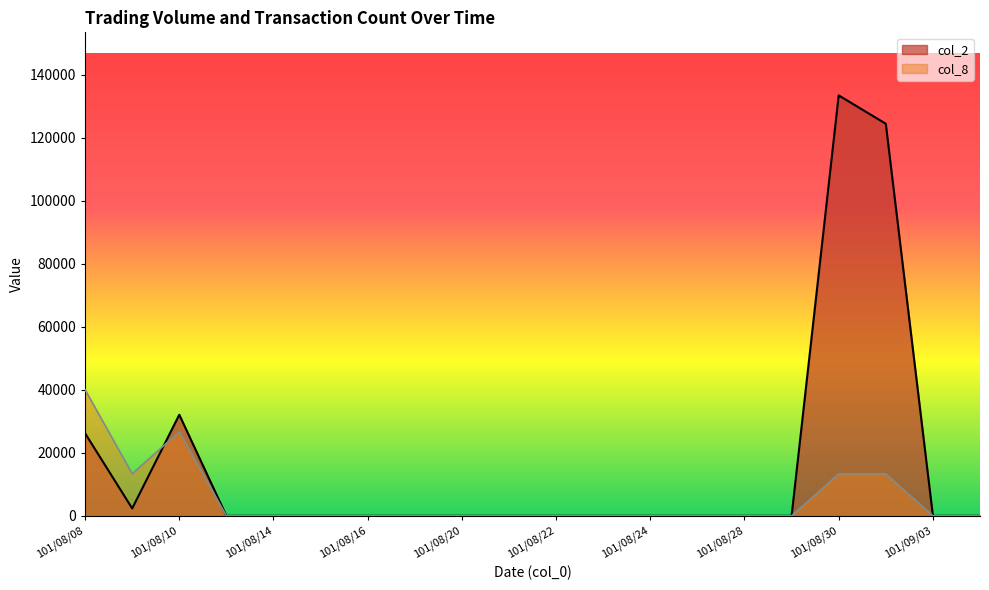

Which series ends up on top after the final intersection of col_8 and col_2?

col_2